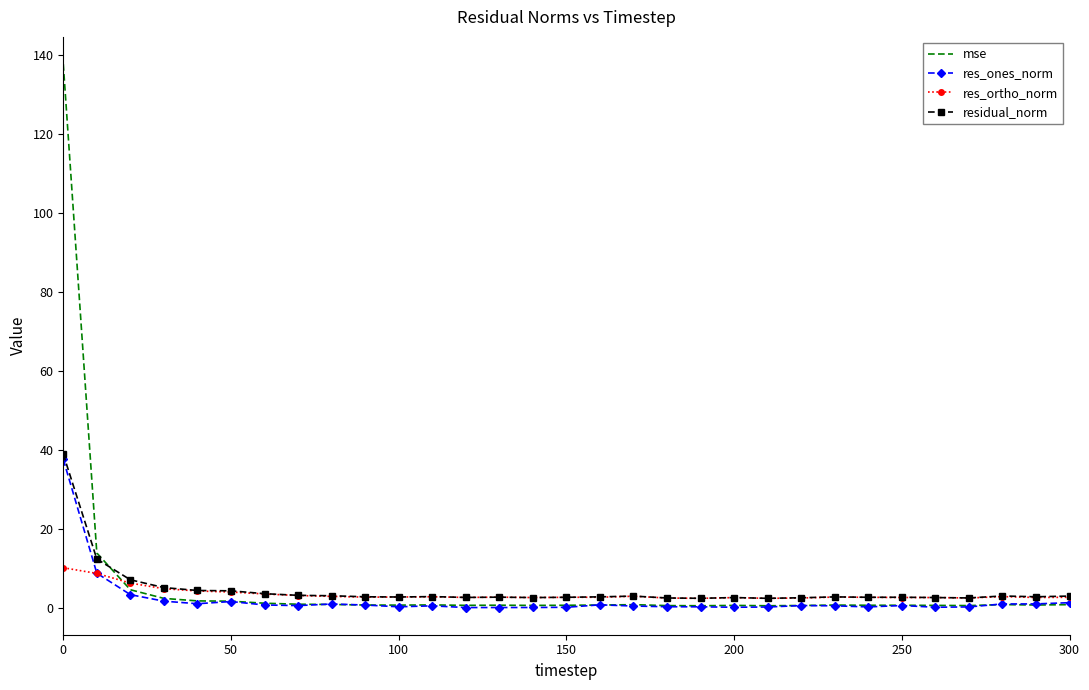

After their last crossing, which series has the higher values: mse or res_ones_norm?

res_ones_norm